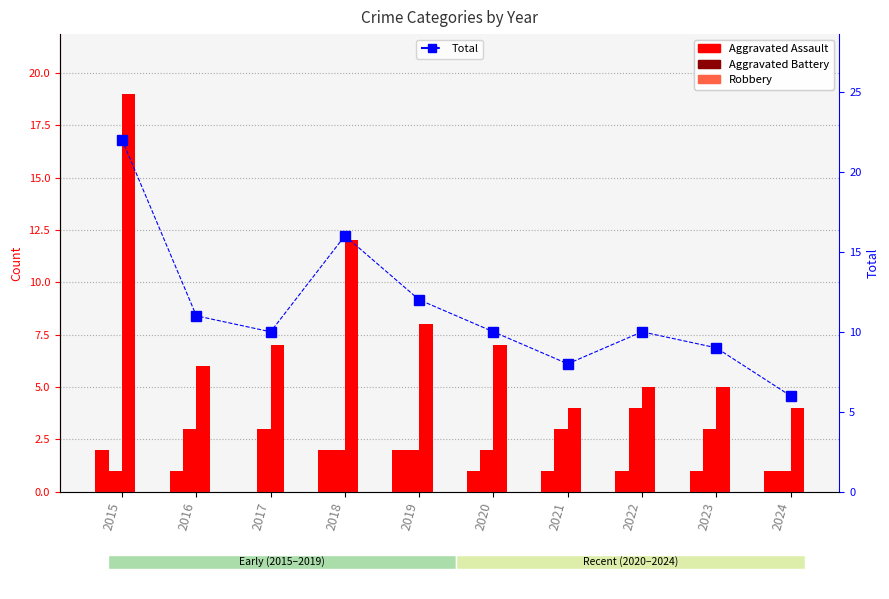

What is the change in value from 2015 to 2019?

-10